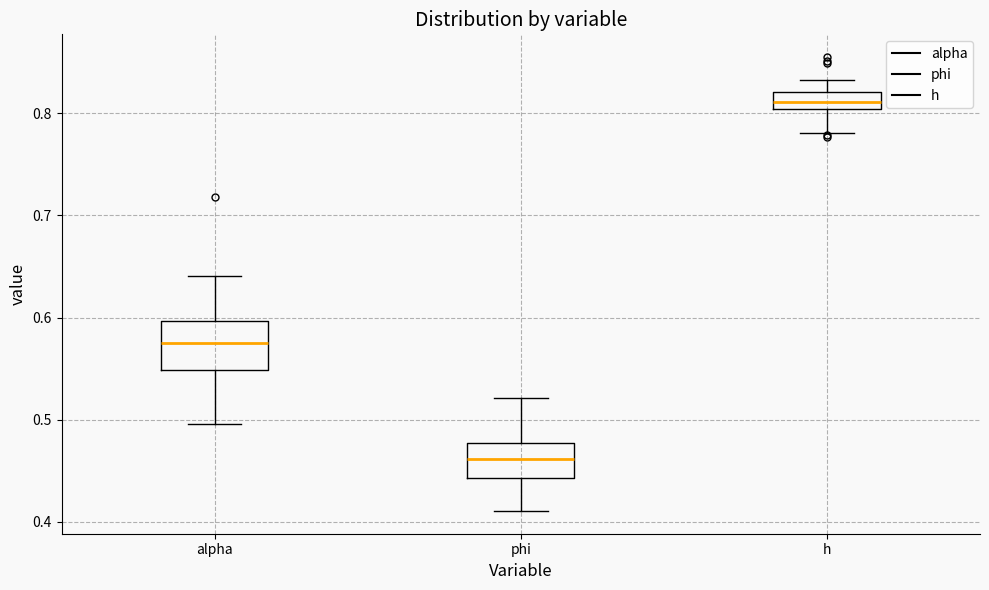

Where is the upper edge of the box for alpha on the y-axis? The values are not printed on the chart, so give them approximately, as read against the axis.

0.60